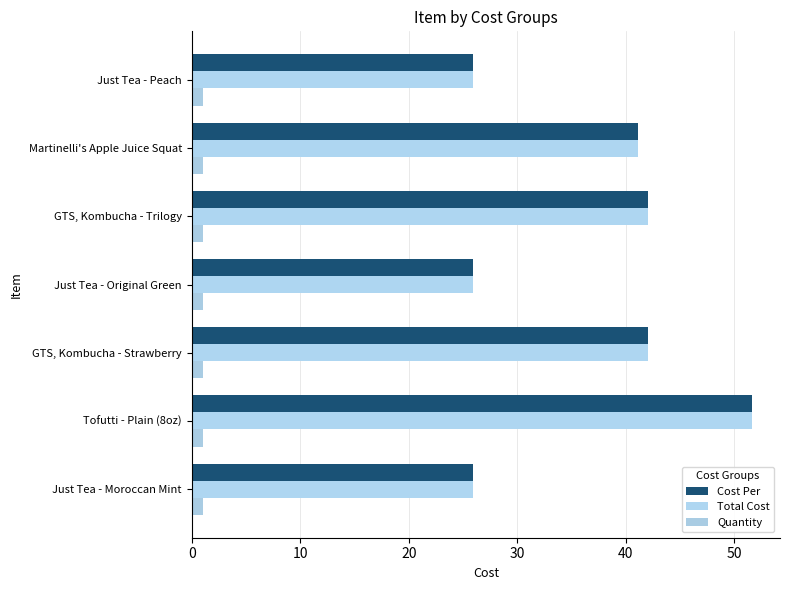

How many categories are shown in the chart?

7